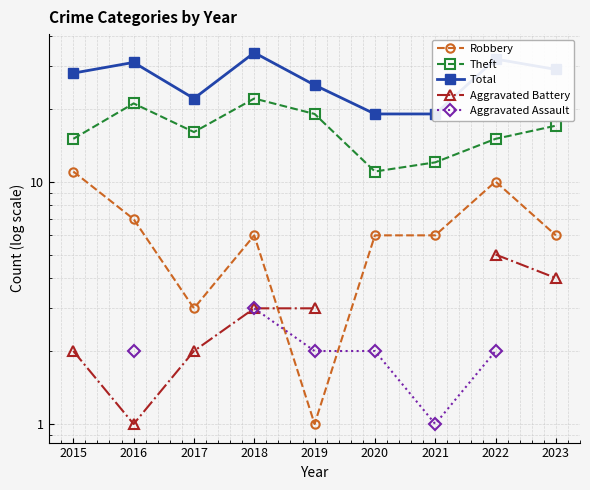

What is the smallest value displayed?

1.0